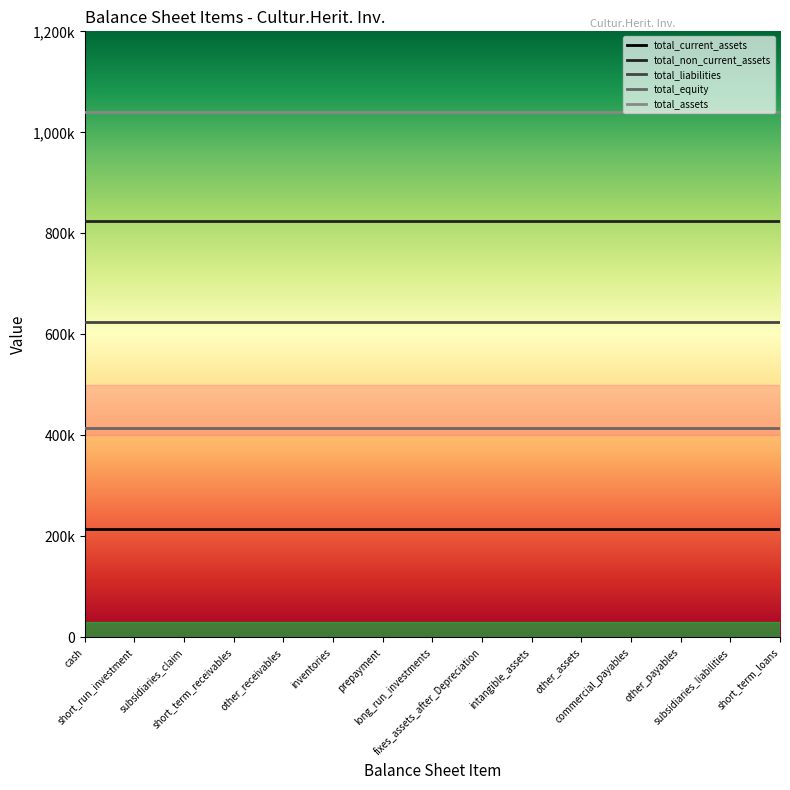

Does the chart display data point markers on the line(s)?

No